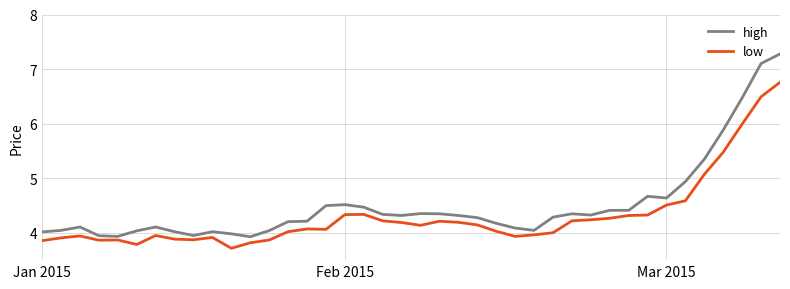

At how many categories does at least one series exceed 6?

3